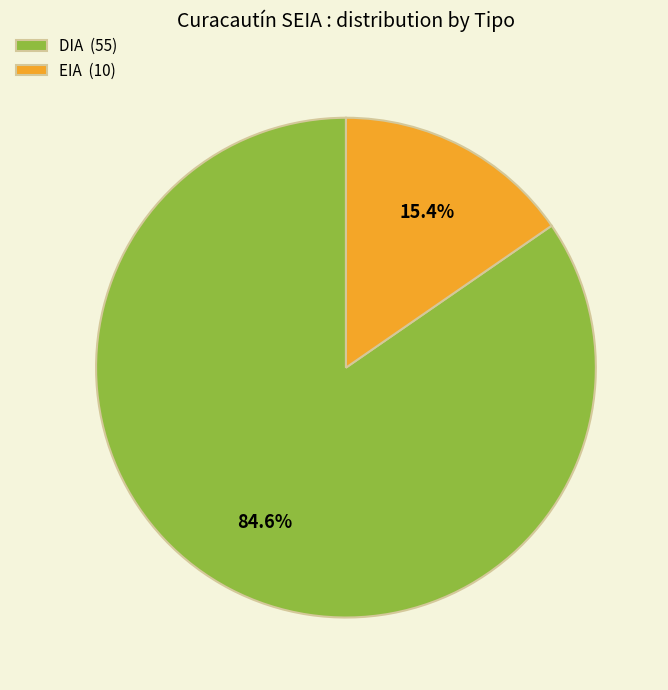

How many slices are in this pie chart?

2